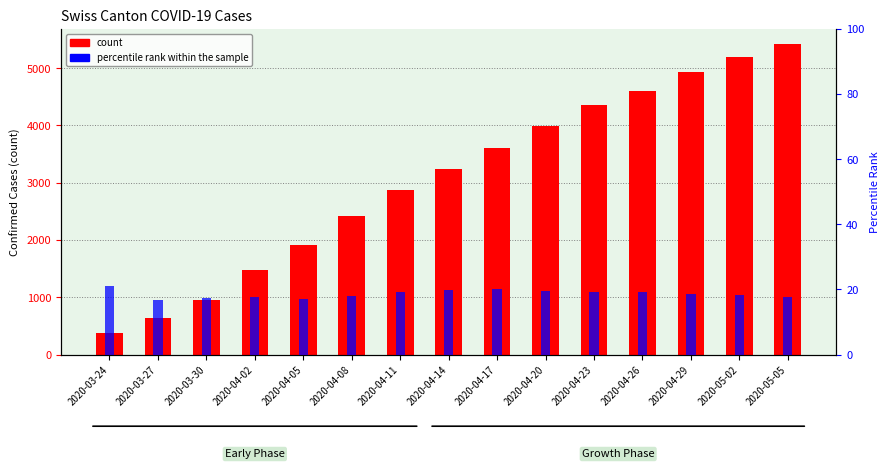

True or false: percentile rank within the sample has a value of 18.1 at 2020-05-02.

True